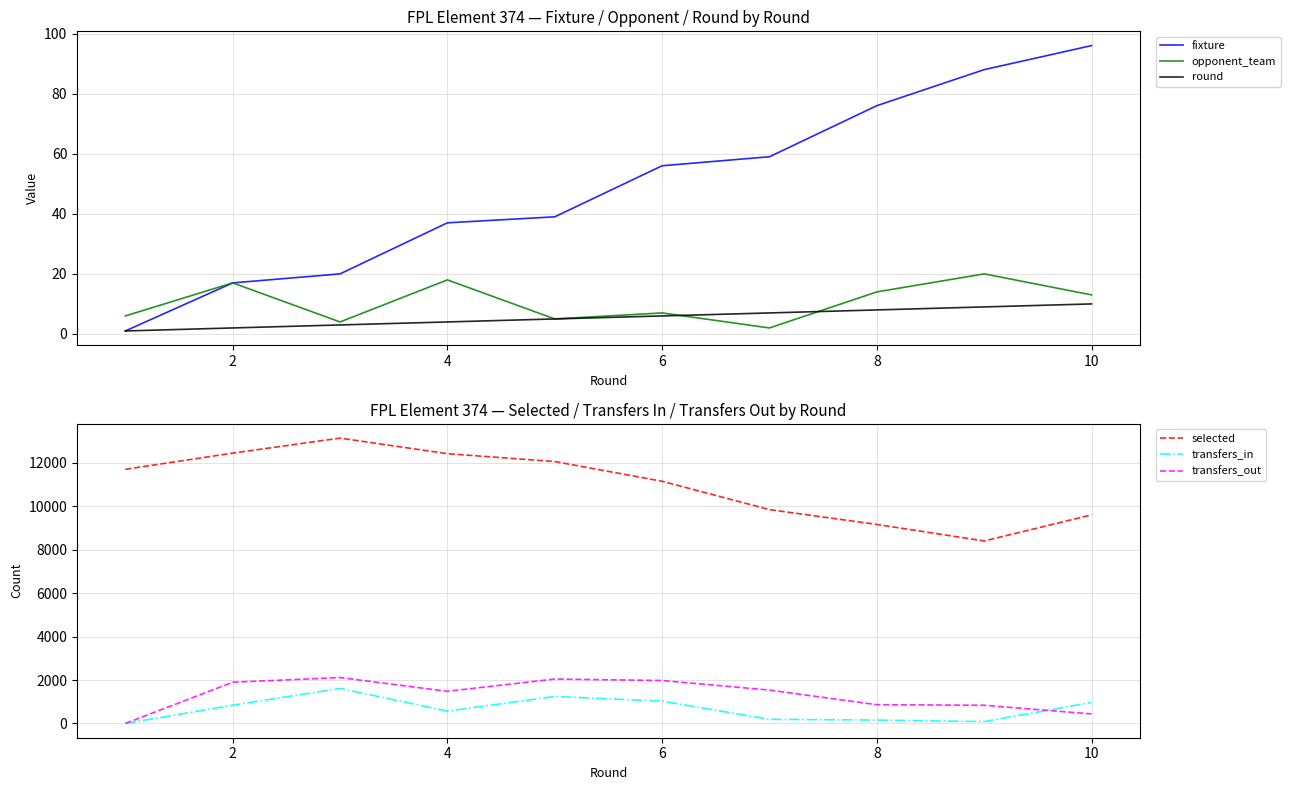

What is the maximum value for opponent_team?

20